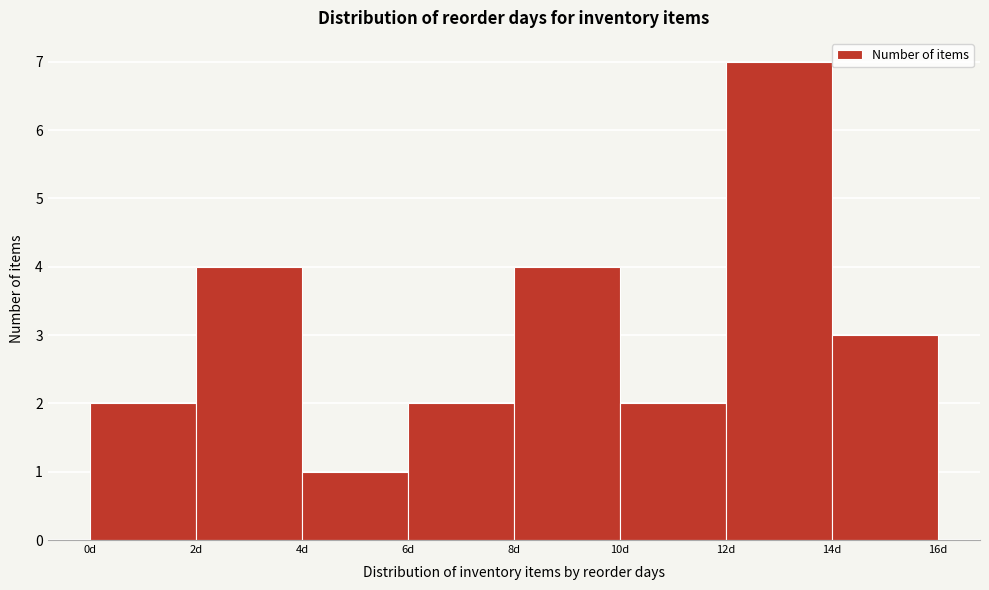

Reading left to right, transcribe this chart: for each bar, give the range it covers on the x-axis and its height. The values are not printed on the chart, so give them approximately, as read against the axis.

0 to 2: 2
2 to 4: 4
4 to 6: 1
6 to 8: 2
8 to 10: 4
10 to 12: 2
12 to 14: 7
14 to 16: 3